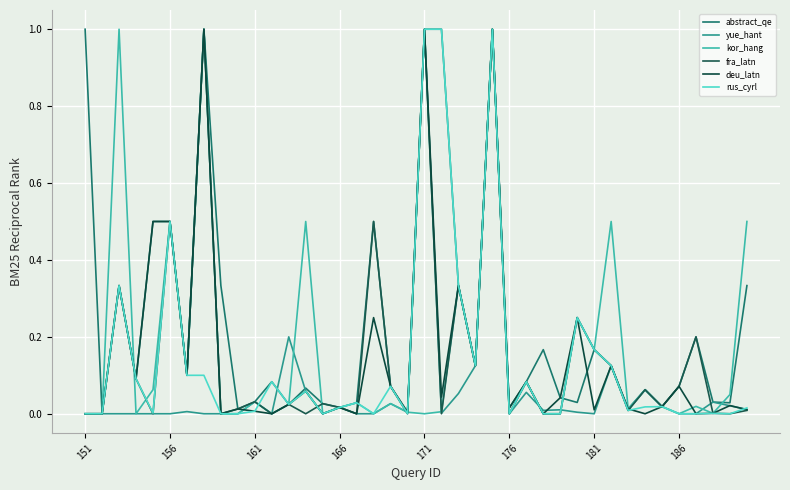

How many distinct data groups are displayed?

6